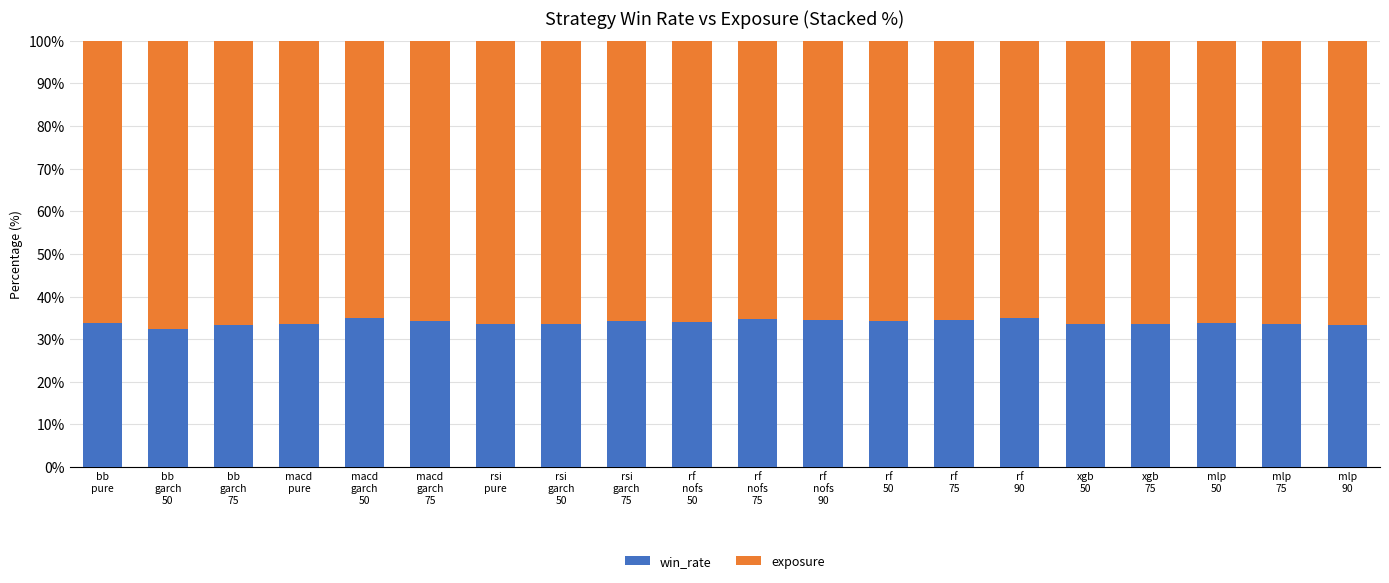

What is the difference between the maximum and minimum values in the win_rate series?

2.5